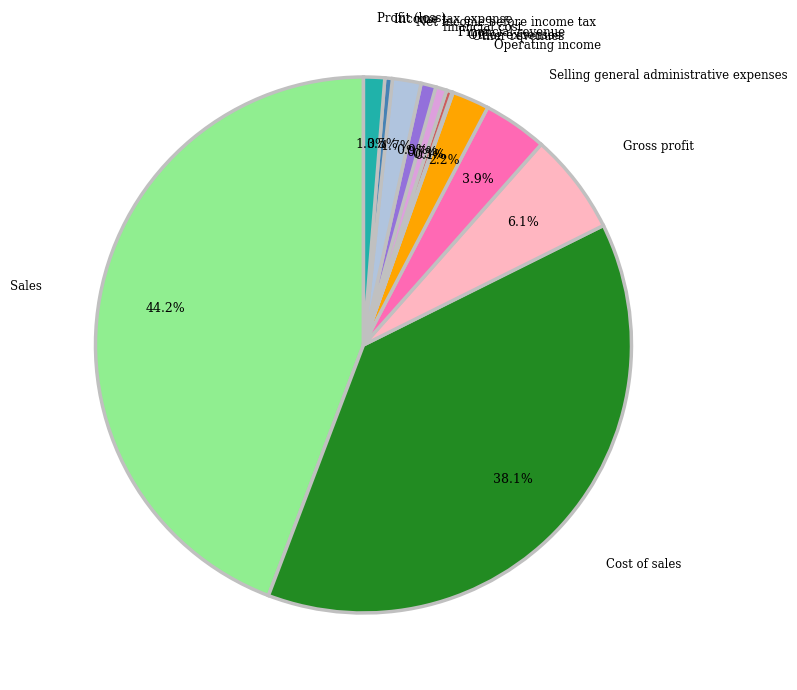

Between Sales and Profit (loss), which is larger?

Sales